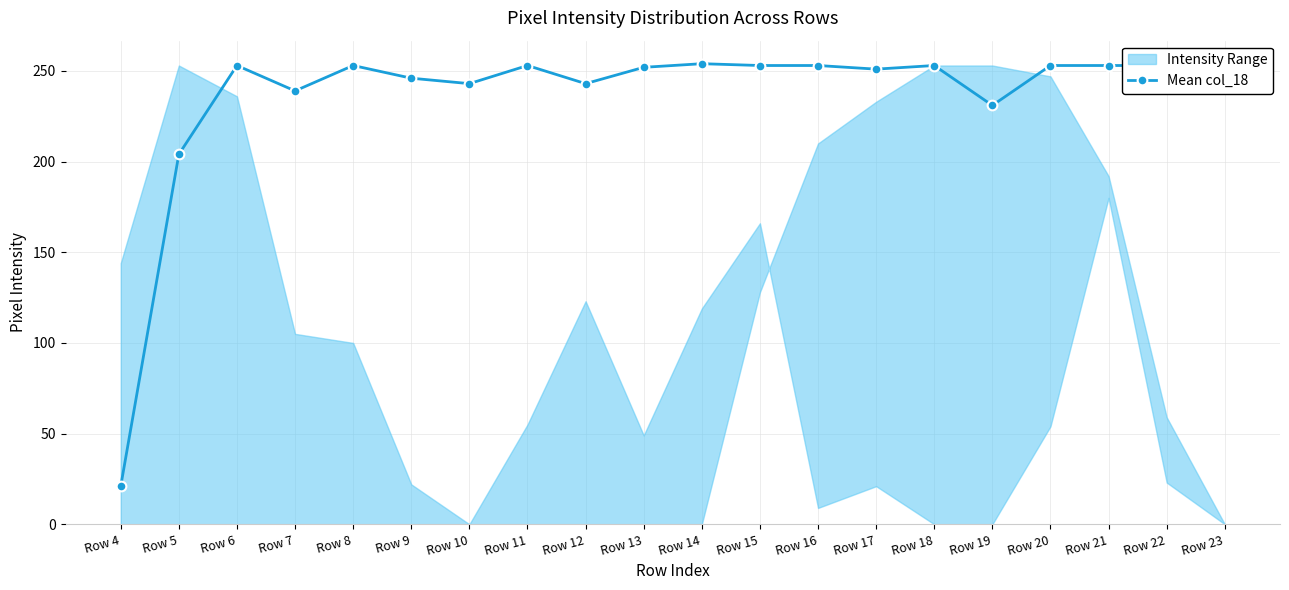

How many interior local valleys (lower than both neighbors) does the data have?

5